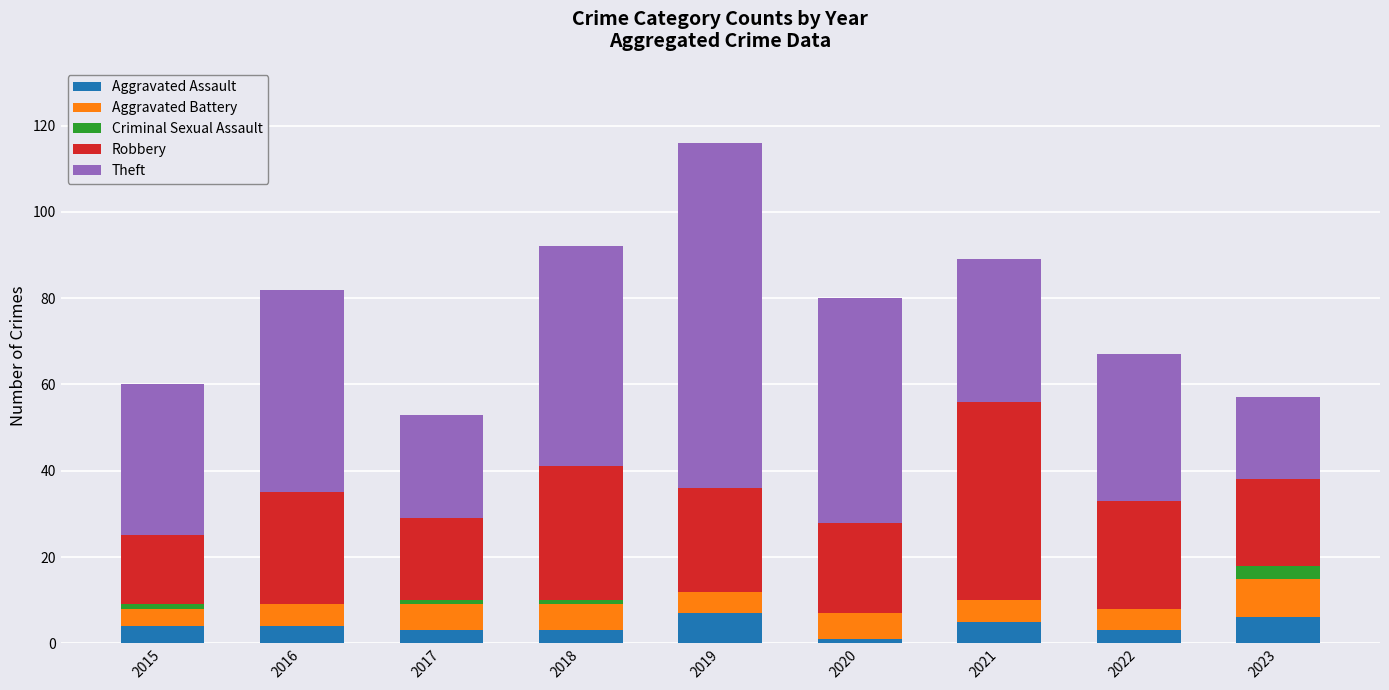

At which category is the sum across all series the highest?

2019